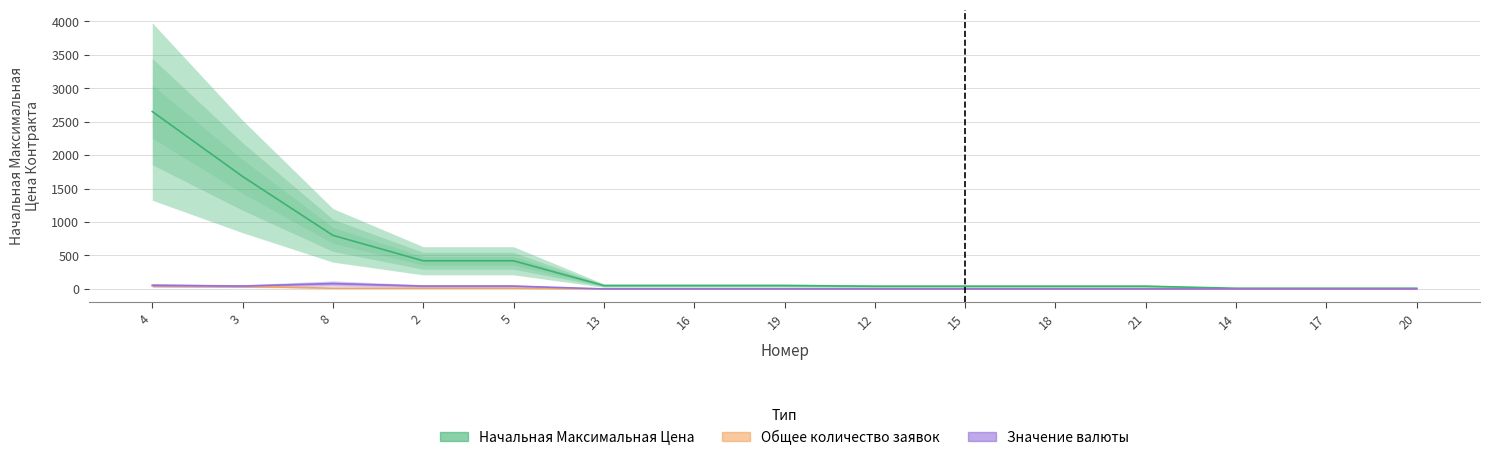

Count the number of categories in the chart.

15